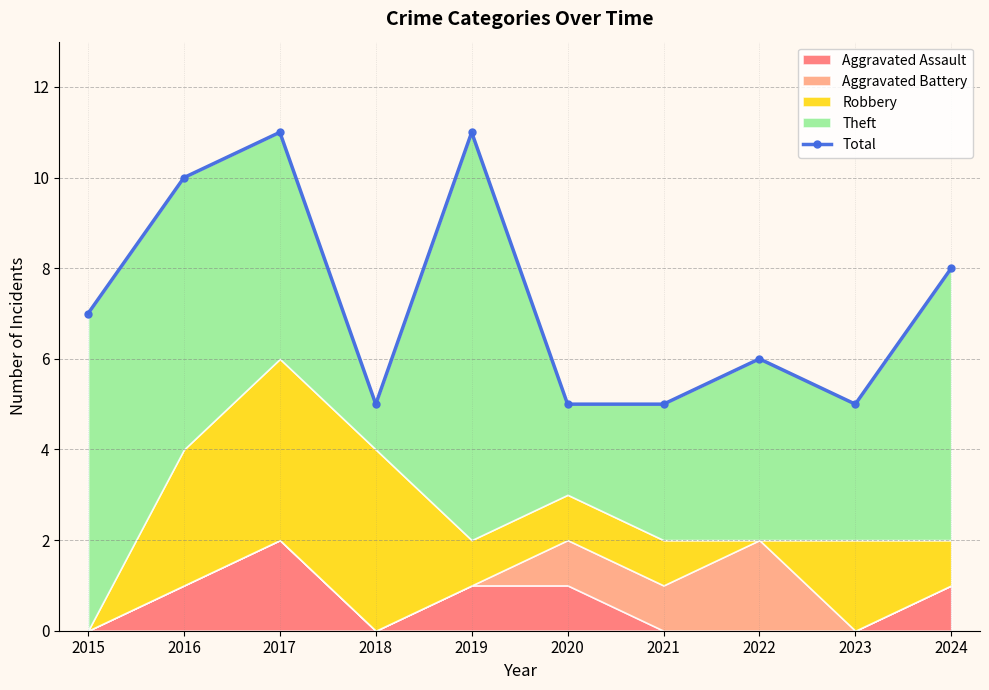

What is the sum of all values?

73